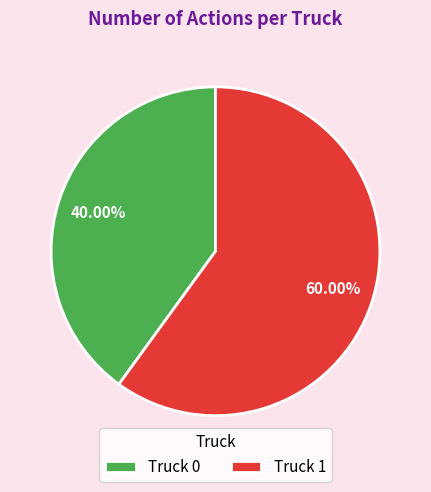

Do Truck 0 and Truck 1 together represent more than half of the pie?

Yes